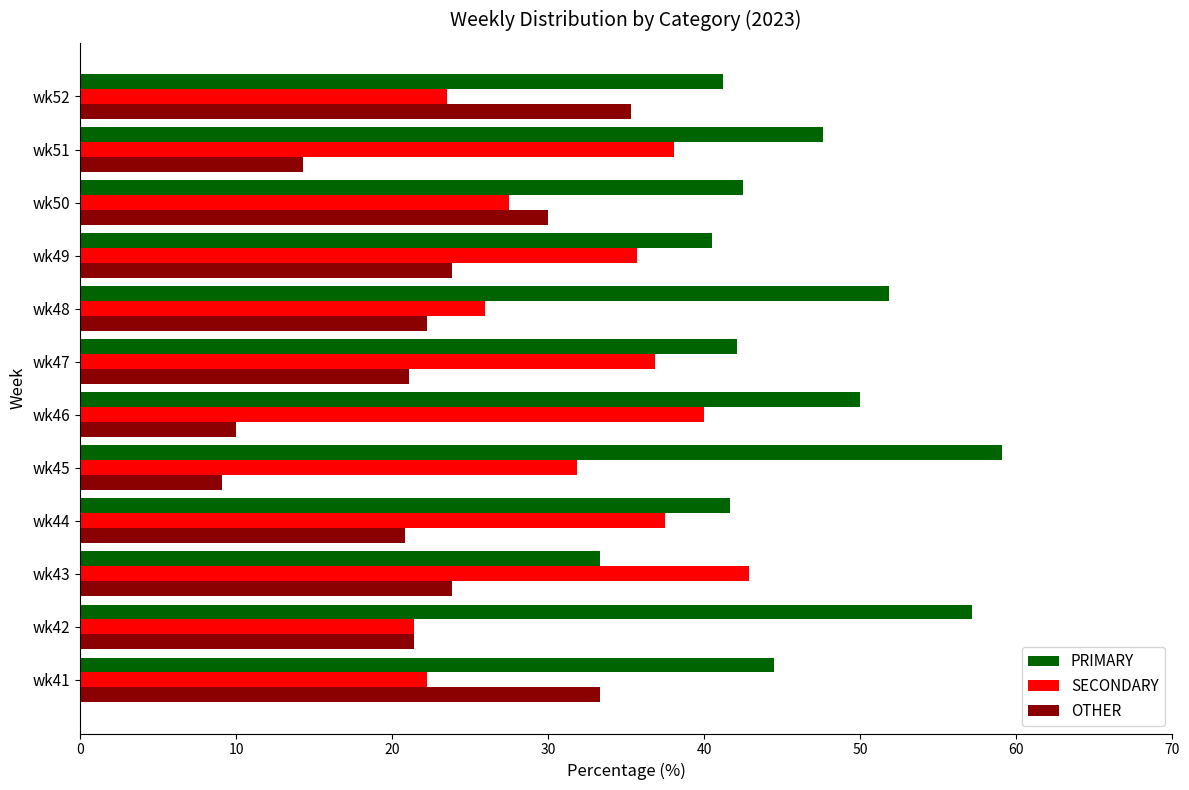

What is the spread (max minus min) of values at wk51?

33.3